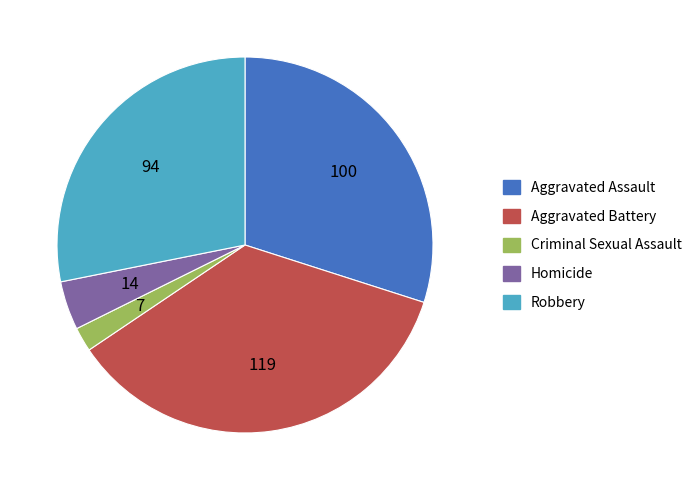

Is it true that Criminal Sexual Assault is 2% of the pie?

True